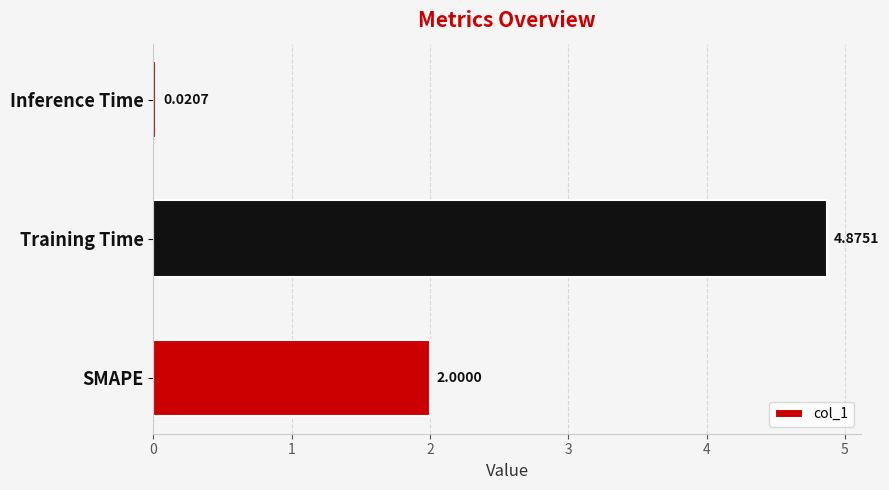

What is the sum of the values at Inference Time and SMAPE?

2.0